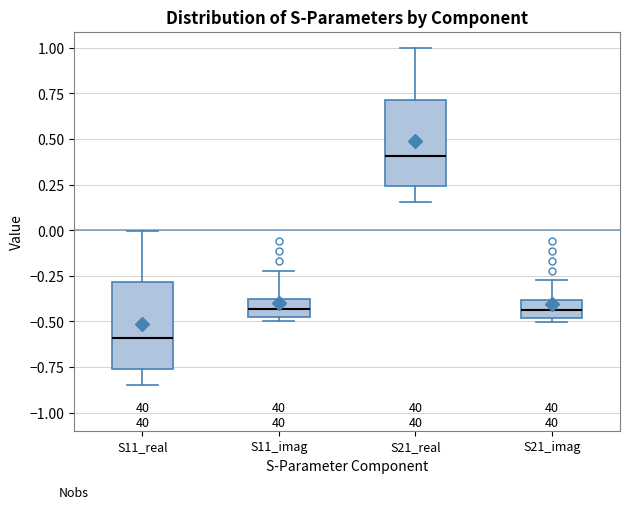

Reading left to right, read every box against the y-axis: the position of its median line, the range the box covers, and the ends of its whiskers. The values are not printed on the chart, so give them approximately, as read against the axis.

S11_real: median -0.60, box -0.75 to -0.30, whiskers -0.85 to 0.00
S11_imag: median -0.45, box -0.50 to -0.35, whiskers -0.50 (just below the box's lower edge) to -0.20
S21_real: median 0.40, box 0.25 to 0.70, whiskers 0.15 to 1.00
S21_imag: median -0.45, box -0.50 to -0.40, whiskers -0.50 (just below the box's lower edge) to -0.25